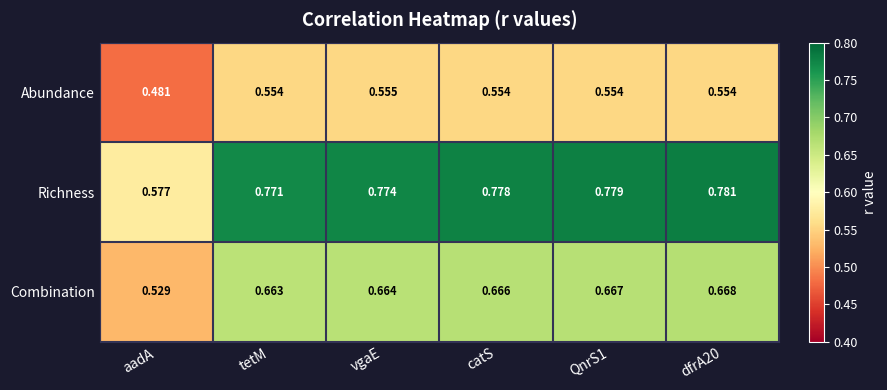

Which category has the lowest value across all series?

aadA